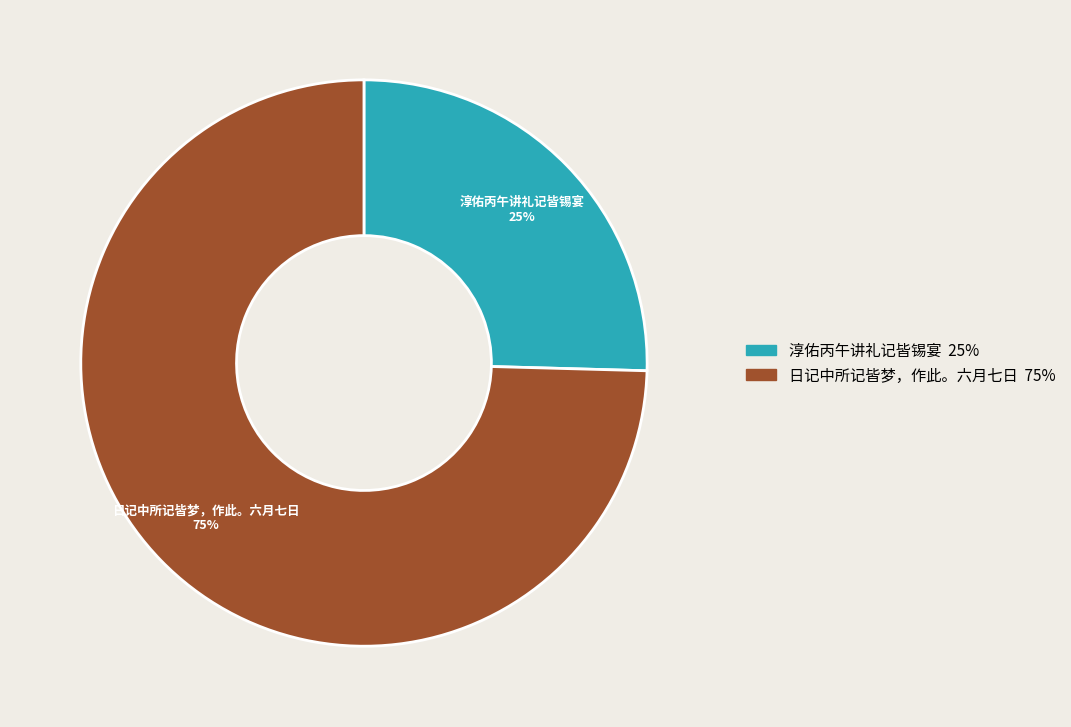

Which has a higher value, 淳佑丙午讲礼记皆锡宴 or 日记中所记皆梦，作此。六月七日?

日记中所记皆梦，作此。六月七日